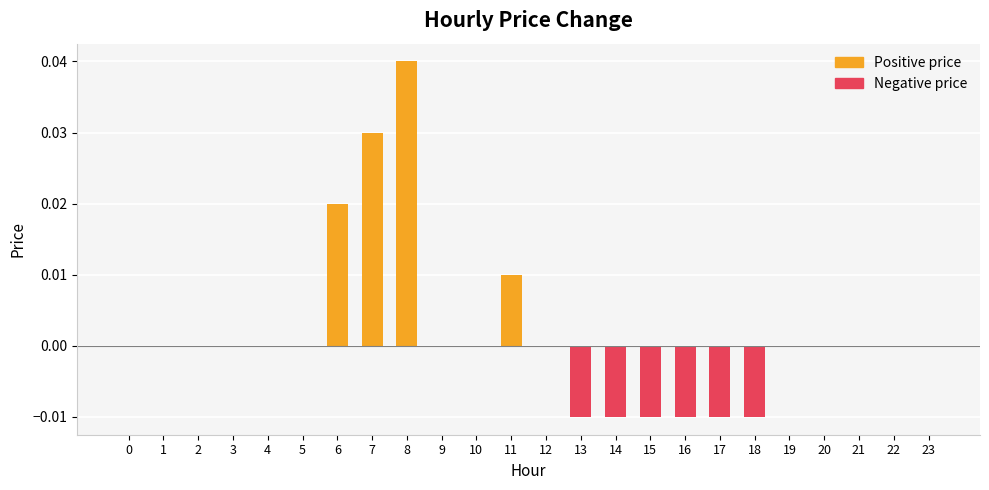

At which category does the chart reach its peak across all series?

8